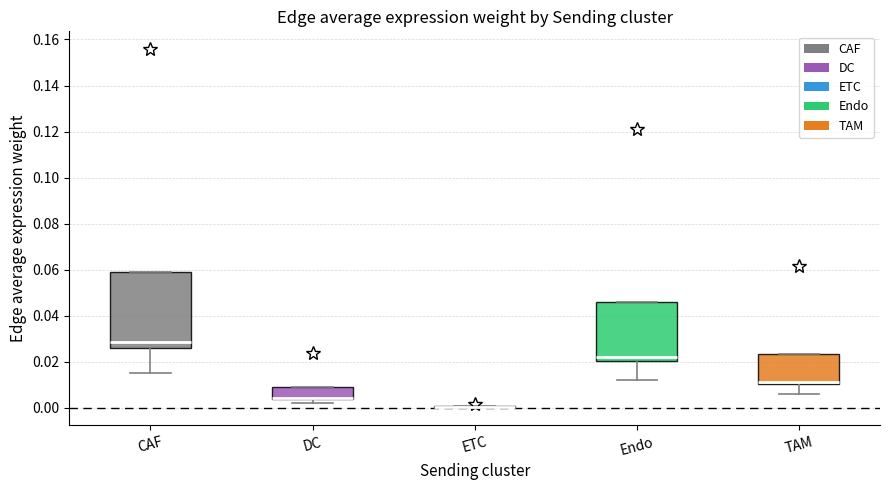

Where is the lower edge of the box for DC on the y-axis? The values are not printed on the chart, so give them approximately, as read against the axis.

0.004